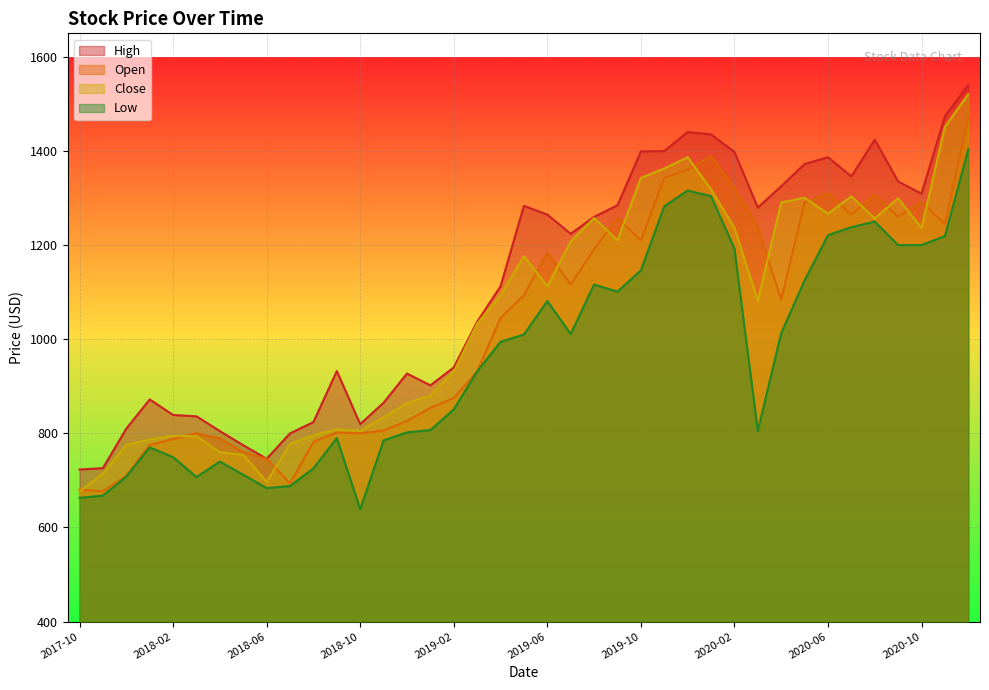

True or false: Close and Open intersect in this chart.

True